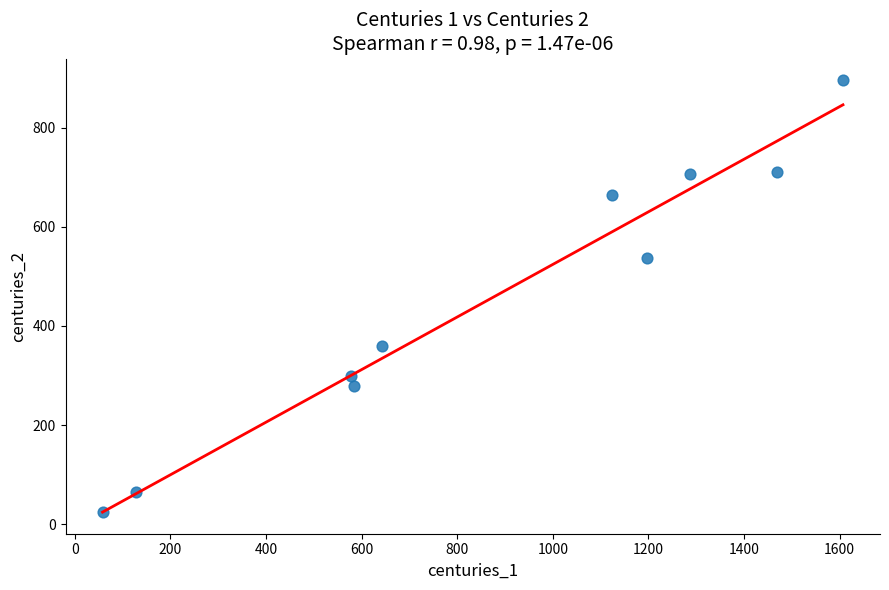

What is the average X value?

868